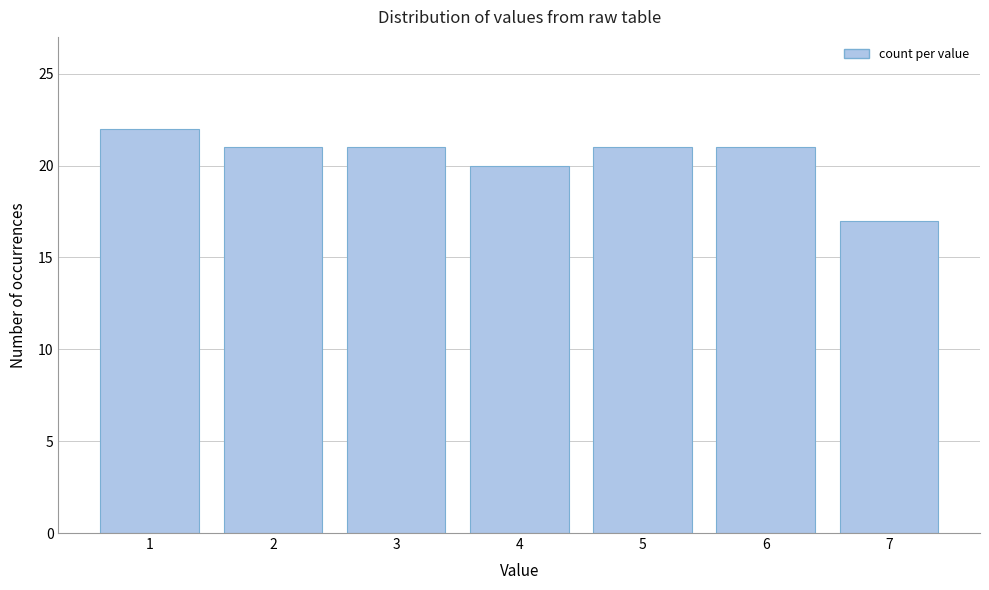

Reading right to left, transcribe all the data shown in this chart.

17	21	21	20	21	21	22